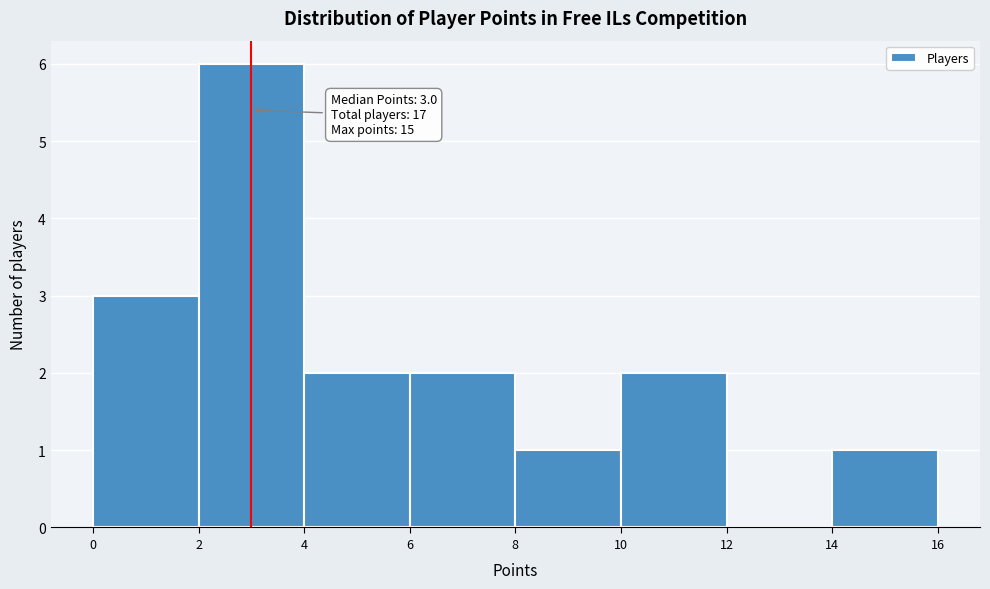

Over which range of the x-axis is the bar tallest?

2 to 4